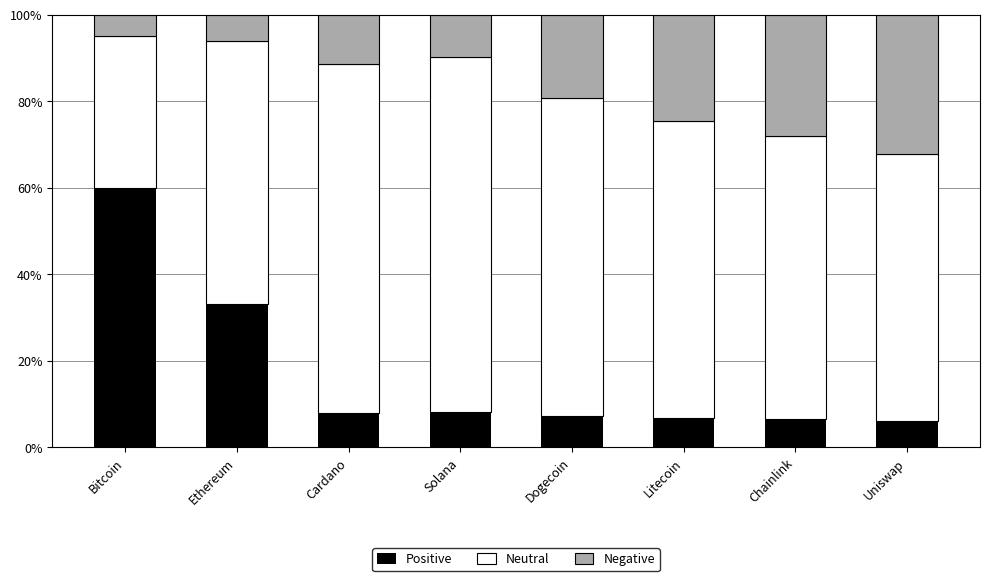

What is the difference between the Positive values at Bitcoin and Litecoin?

53.1